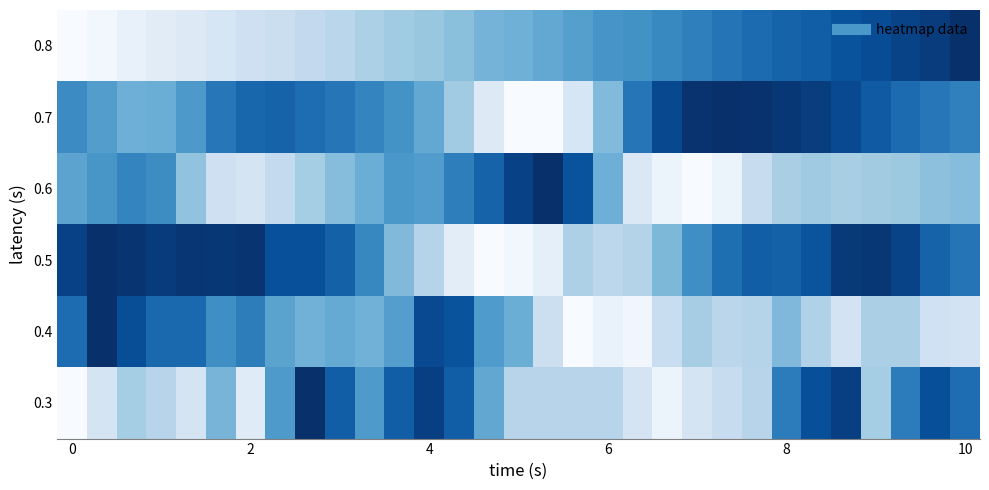

How many data points does each series have?

31